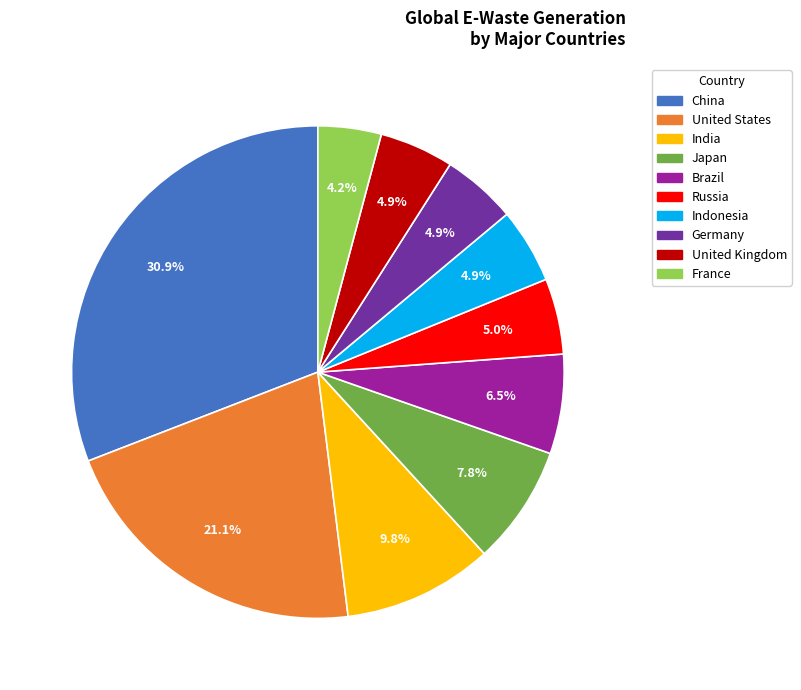

Count the number of slices in the pie.

10